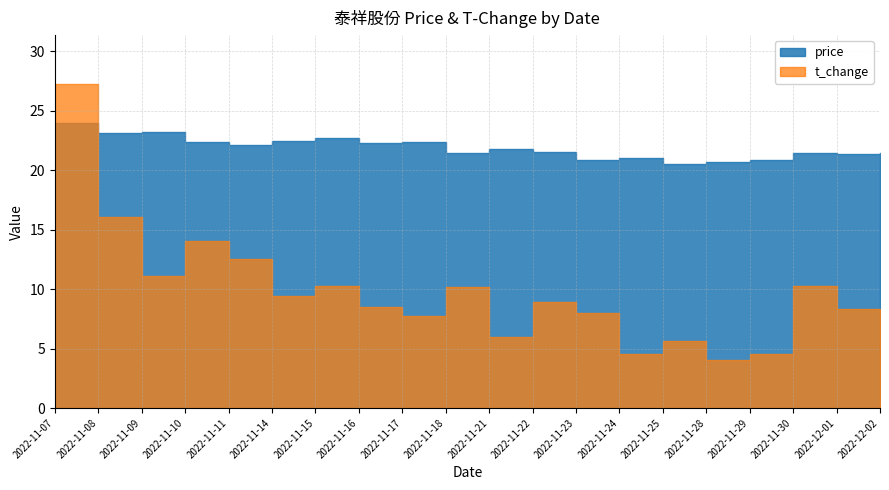

True or false: t_change and price intersect in this chart.

True